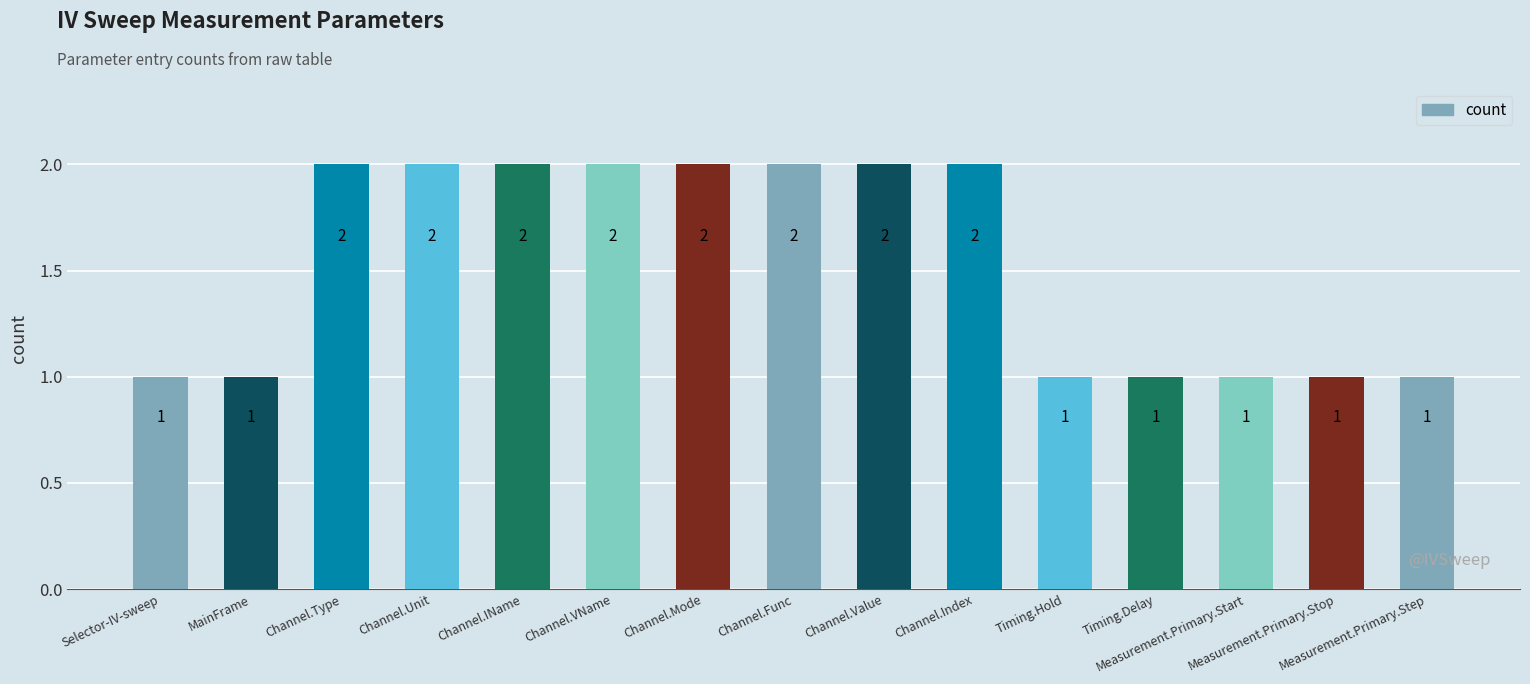

How many series are shown in this chart?

1